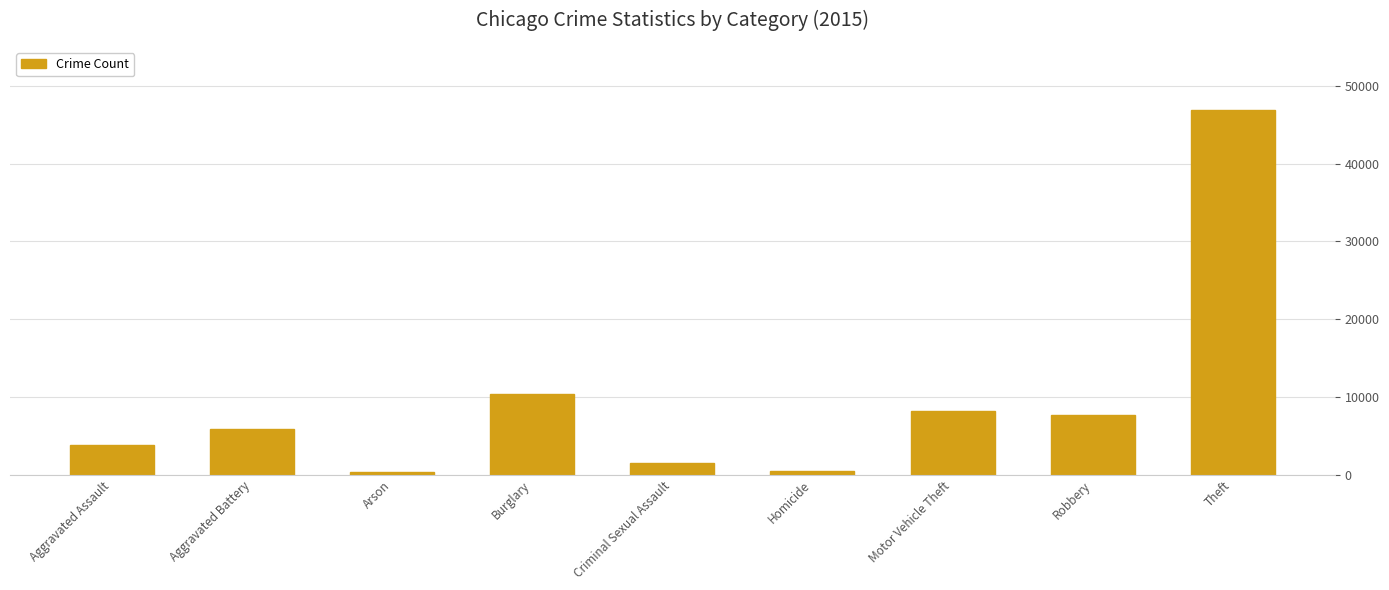

What is the difference between the second highest and second lowest values?

9956